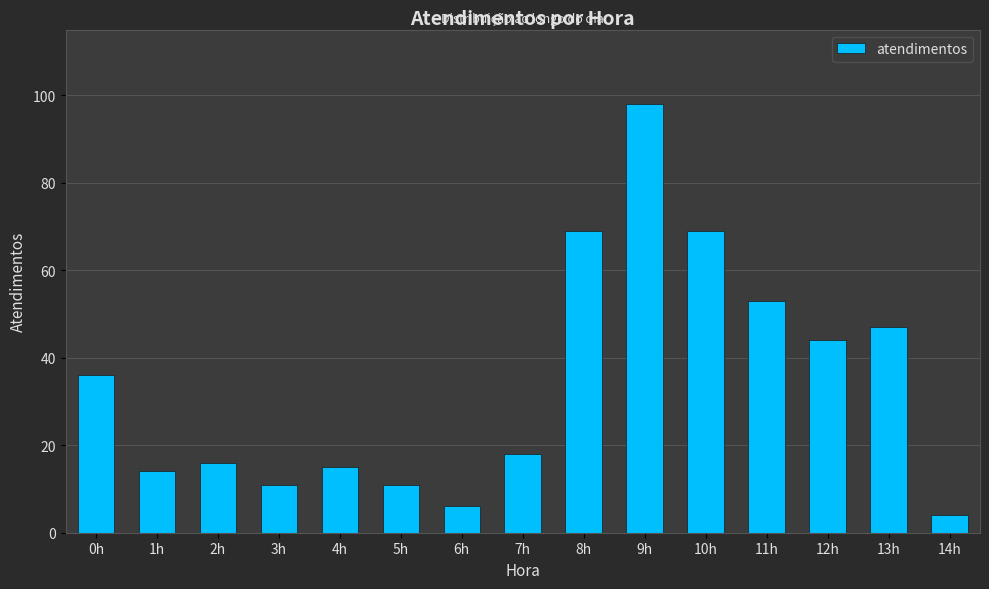

What is the difference between the maximum and second lowest values?

92